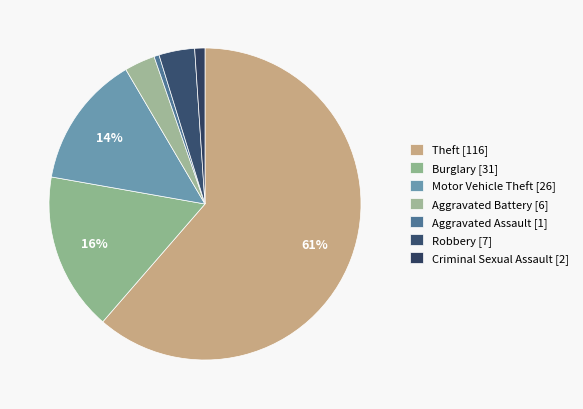

How many segments does this pie chart have?

7